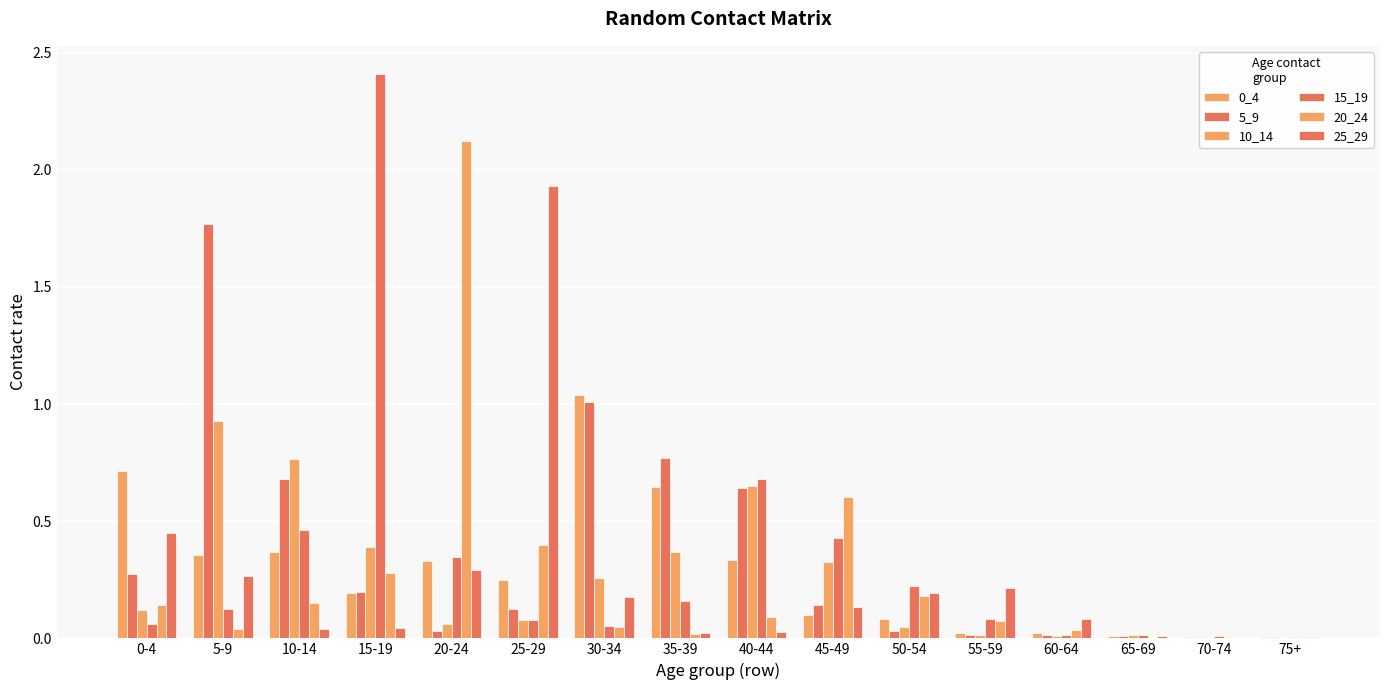

How many groups of bars are there?

16